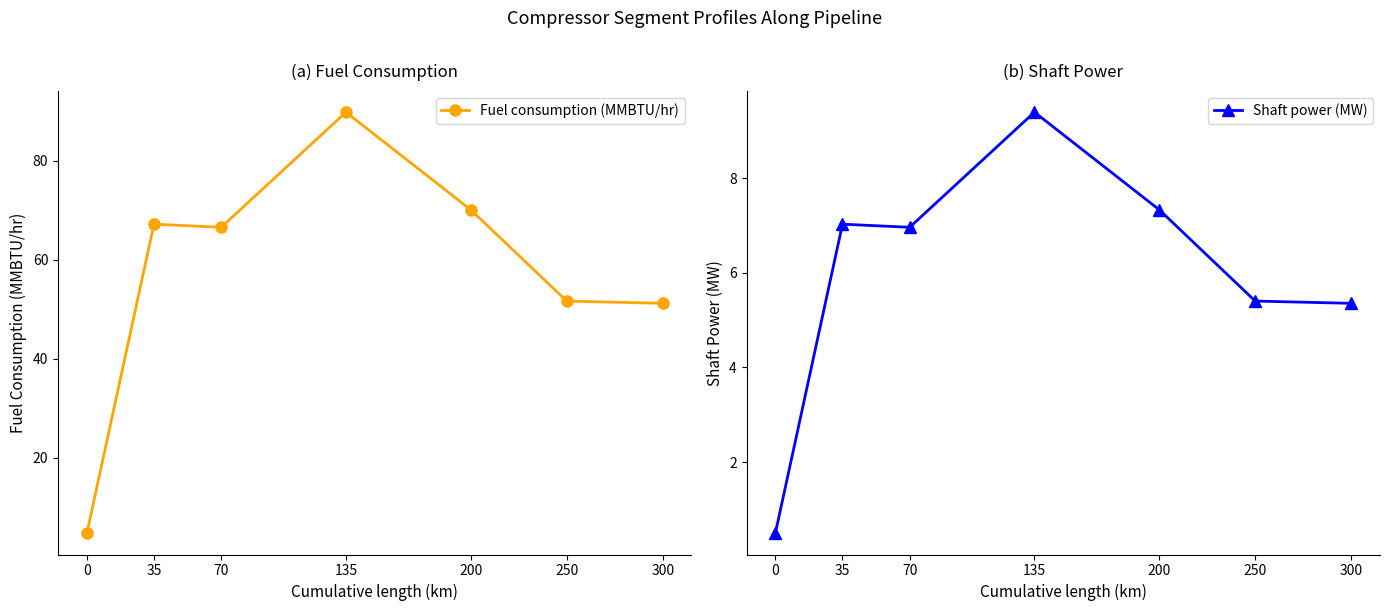

What is the difference between the maximum and minimum values in the Fuel consumption (MMBTU/hr) series?

85.1